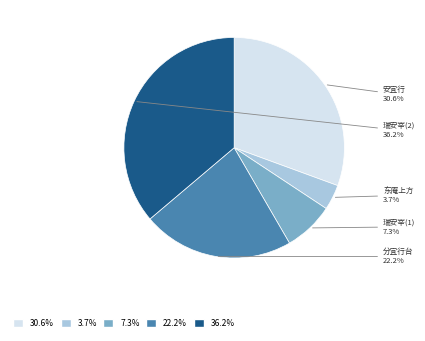

Does any single category account for the majority?

No